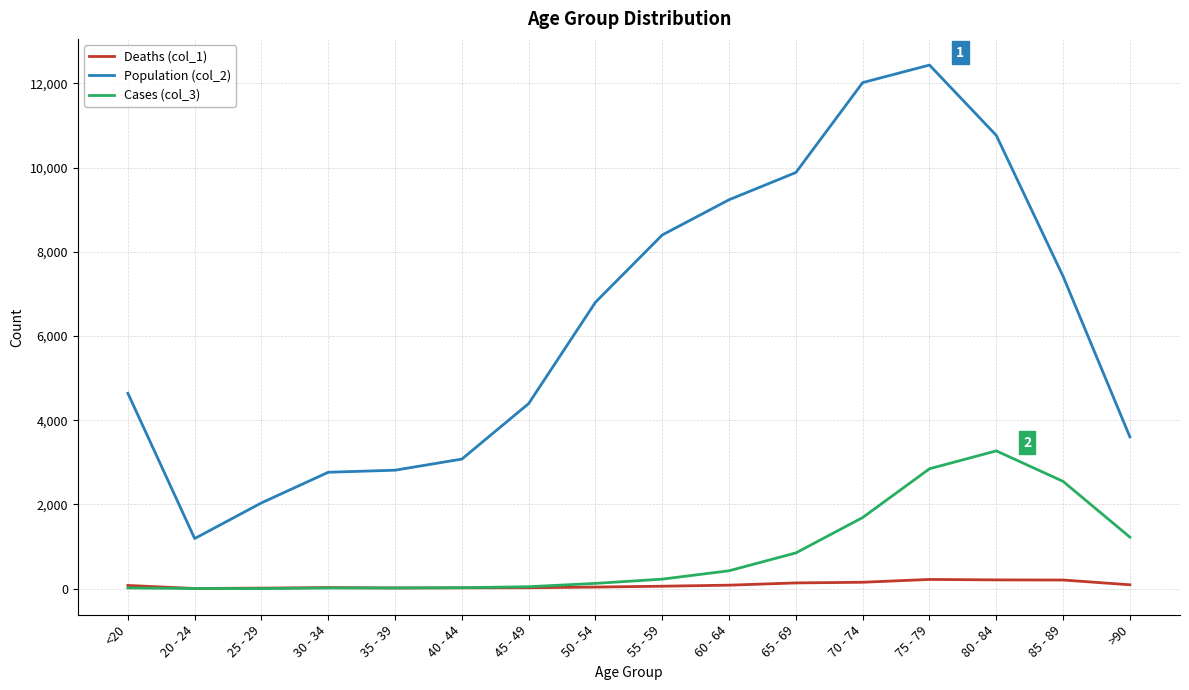

Rank the series by their maximum value, from highest to lowest.

Population (col_2), Cases (col_3), Deaths (col_1)